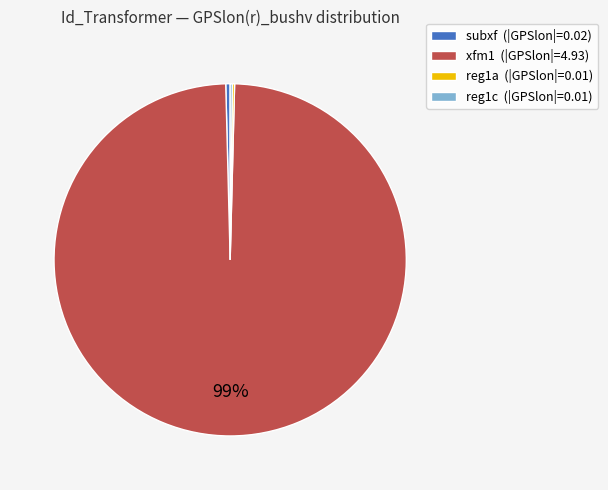

The subxf (|GPSlon|=0.02) slice represents 0% of the pie. True or false?

True